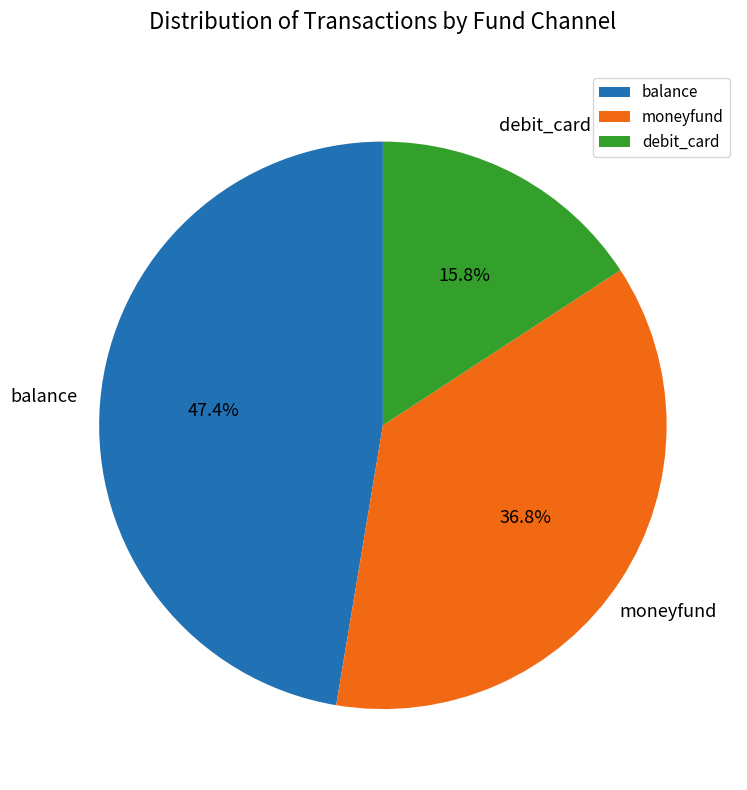

What portion of the pie excludes debit_card?

84.2%